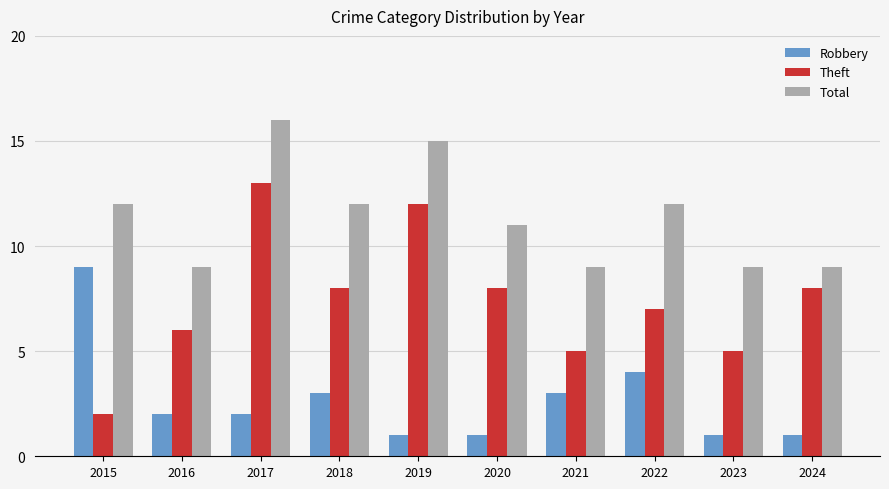

Which category has the highest value in the Theft series?

2017